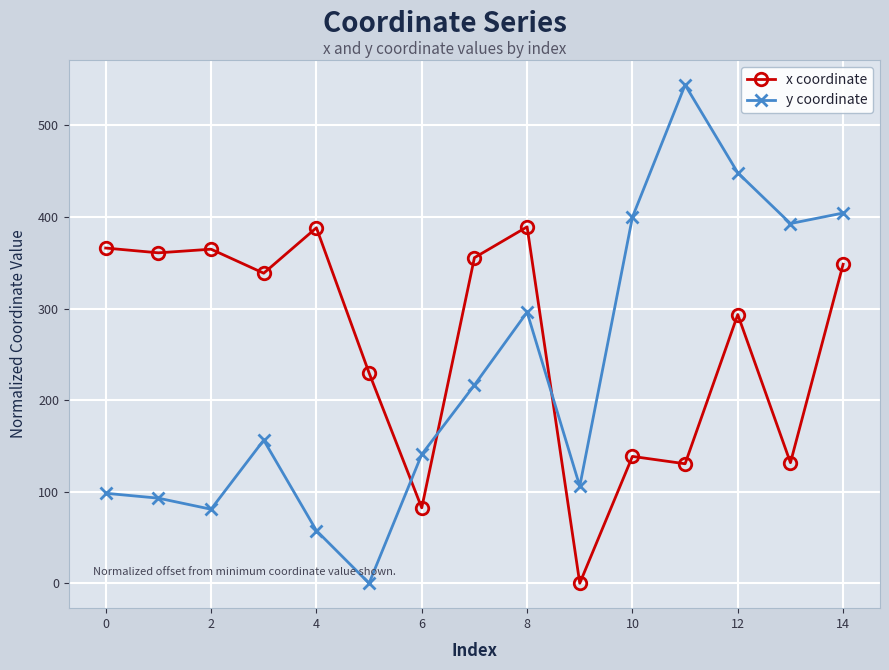

Which series has the largest range (max minus min)?

y coordinate